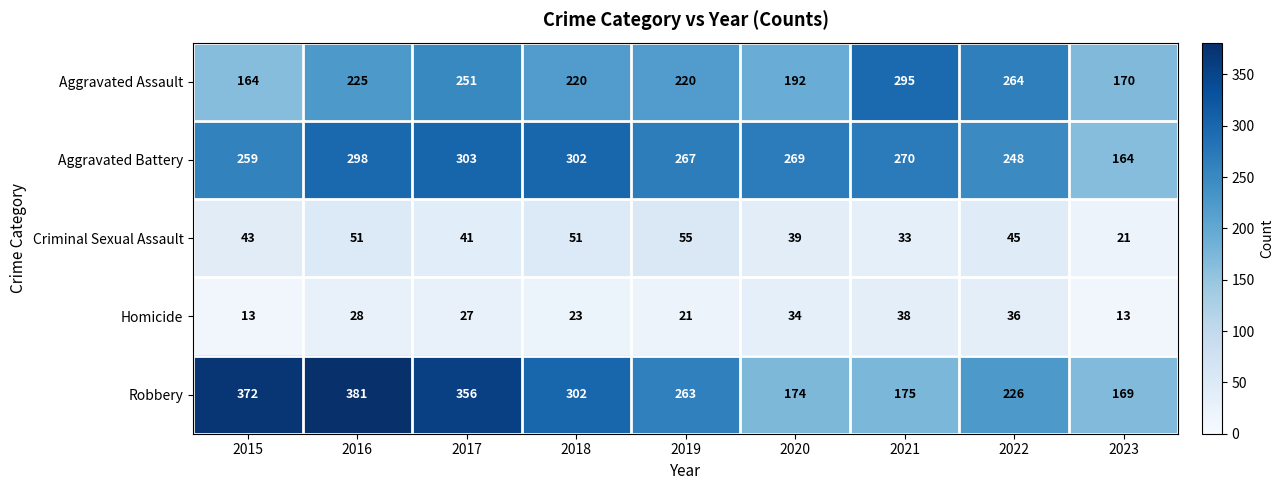

Rank the series by their maximum value, from highest to lowest.

Robbery, Aggravated Battery, Aggravated Assault, Criminal Sexual Assault, Homicide